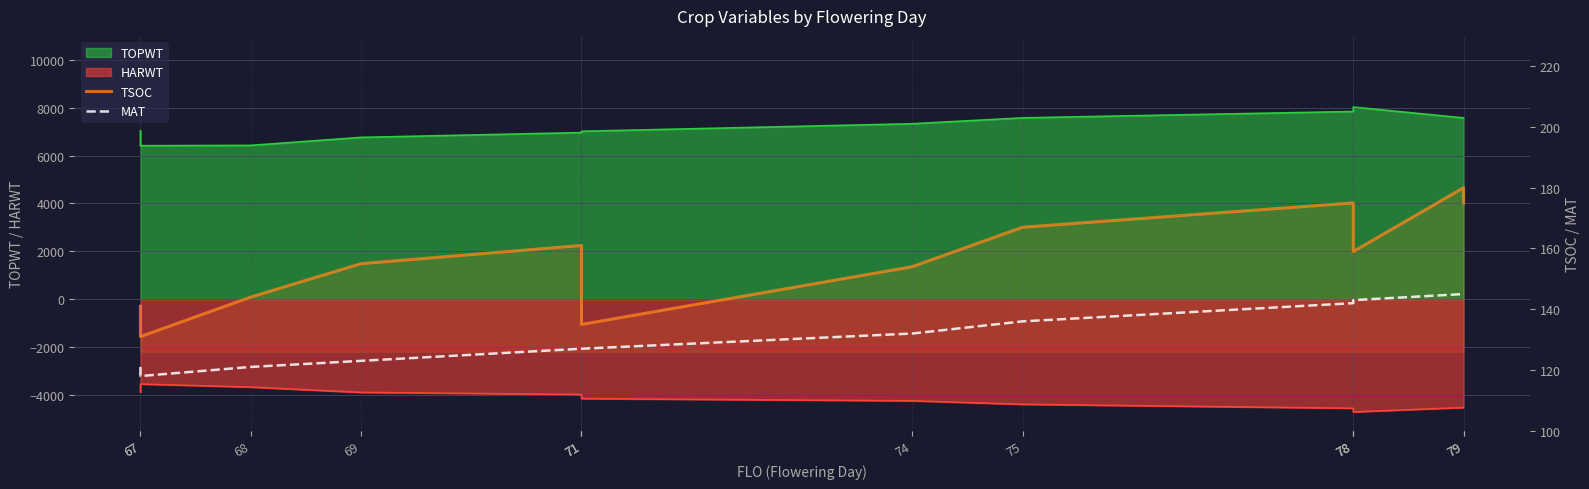

How many categories are shown in the chart?

14